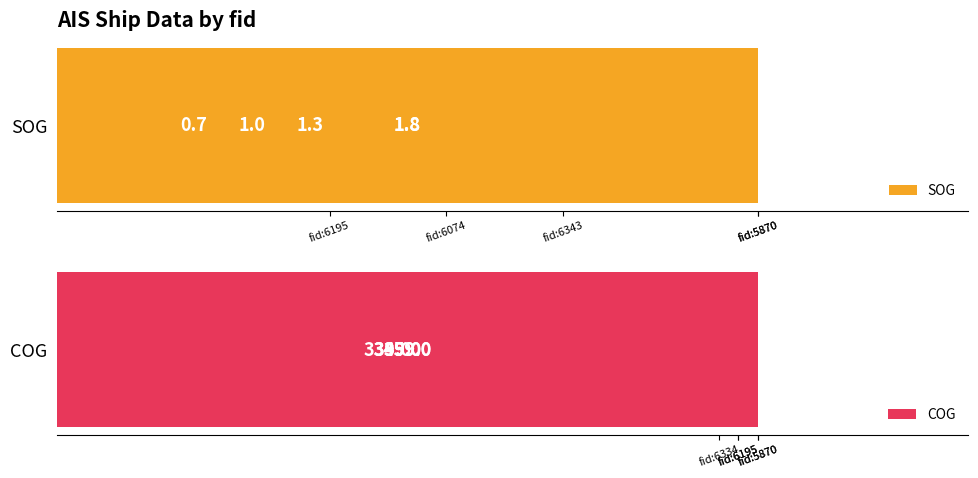

What is the sum of the COG values at fid:6343 and fid:5870?

708.0